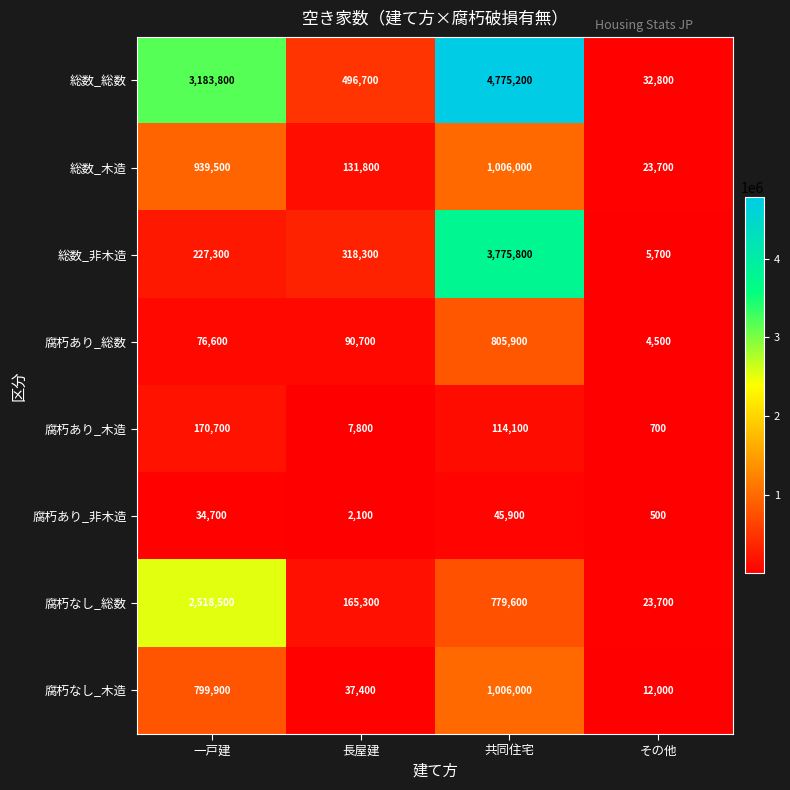

What is the sum of the 腐朽なし_木造 values at 長屋建 and 共同住宅?

1043400